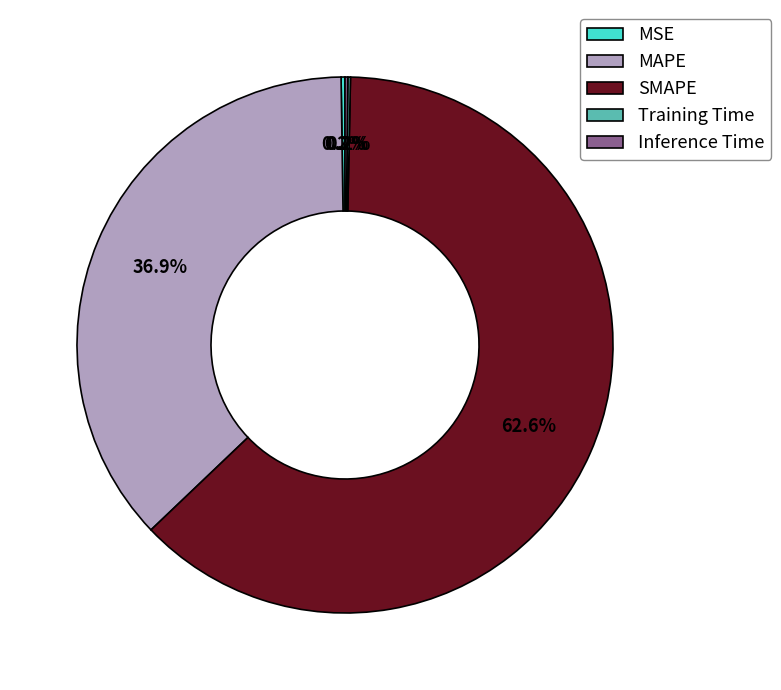

What is the largest slice in the pie chart?

SMAPE